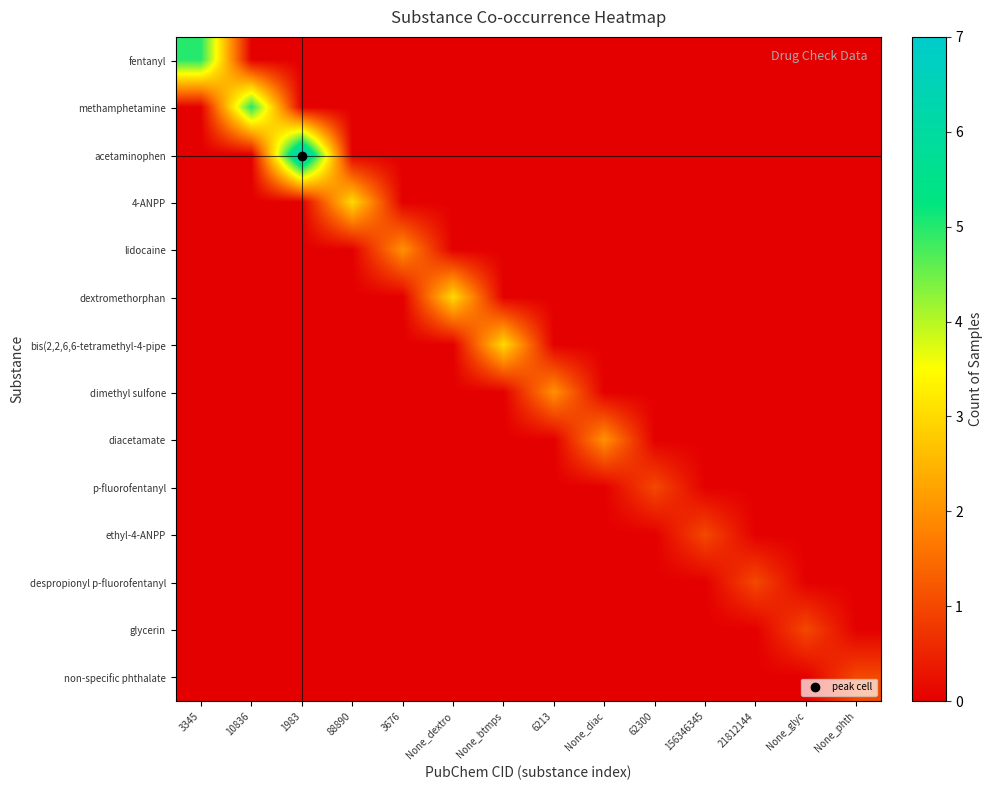

How many data points does each series have?

14